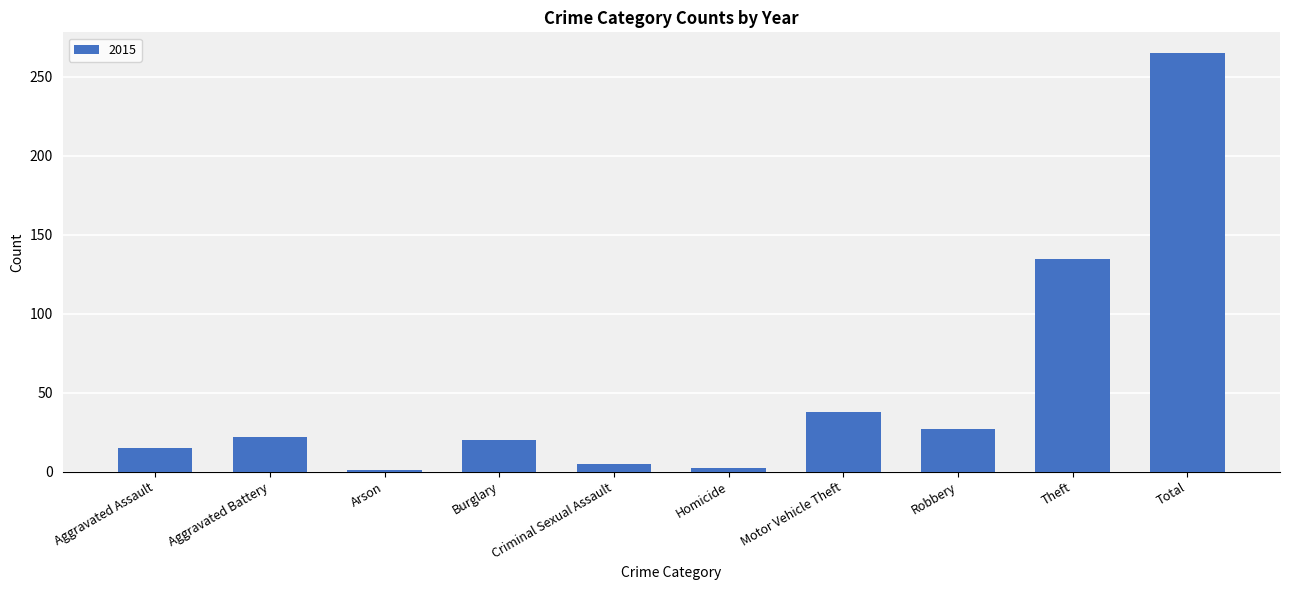

What is the difference between the maximum and second lowest values?

263